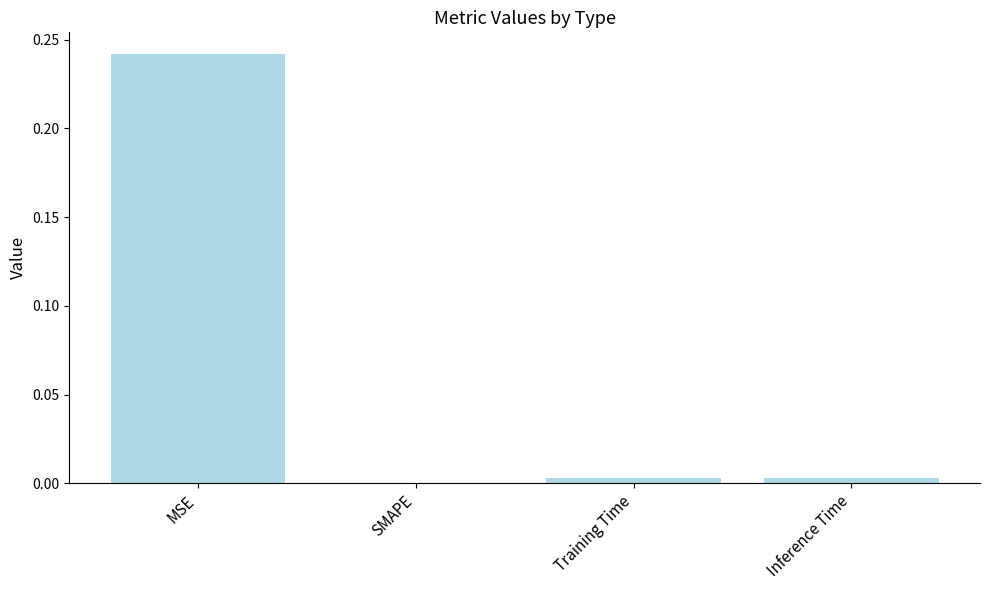

How many distinct data groups are displayed?

1